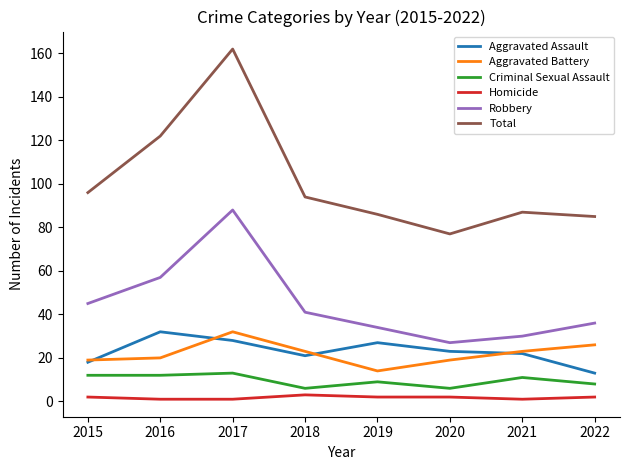

How many categories are shown in the chart?

8